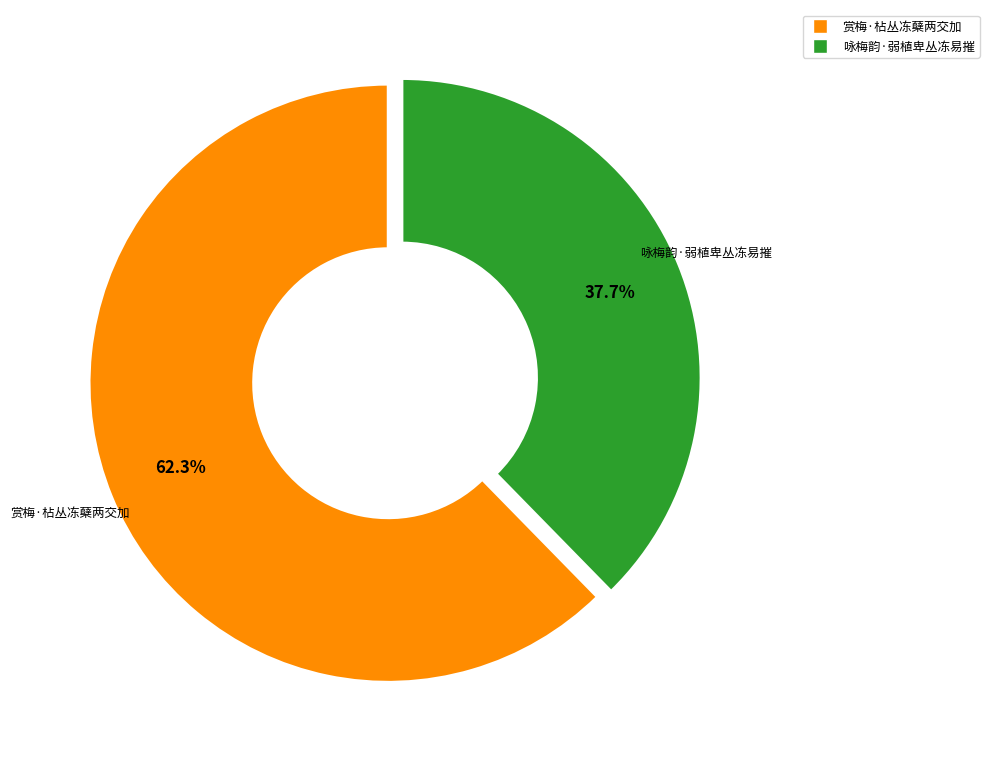

Is there any slice that represents more than half of the pie?

Yes